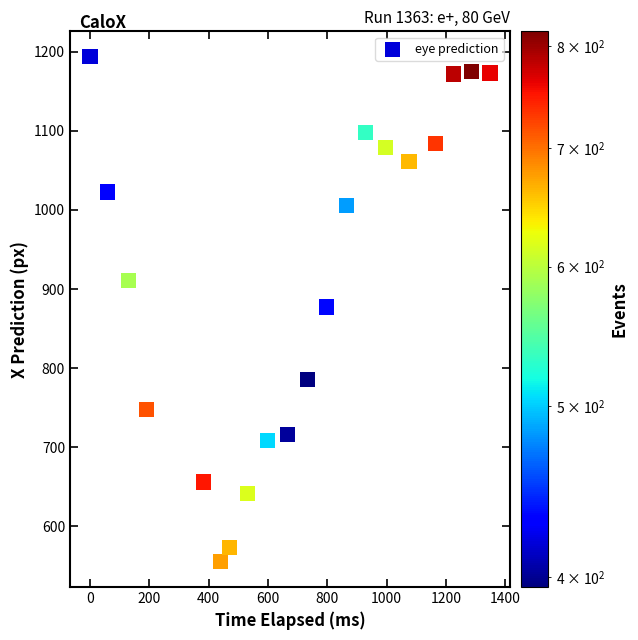

What is the range of X values (max minus min)?

1348.0